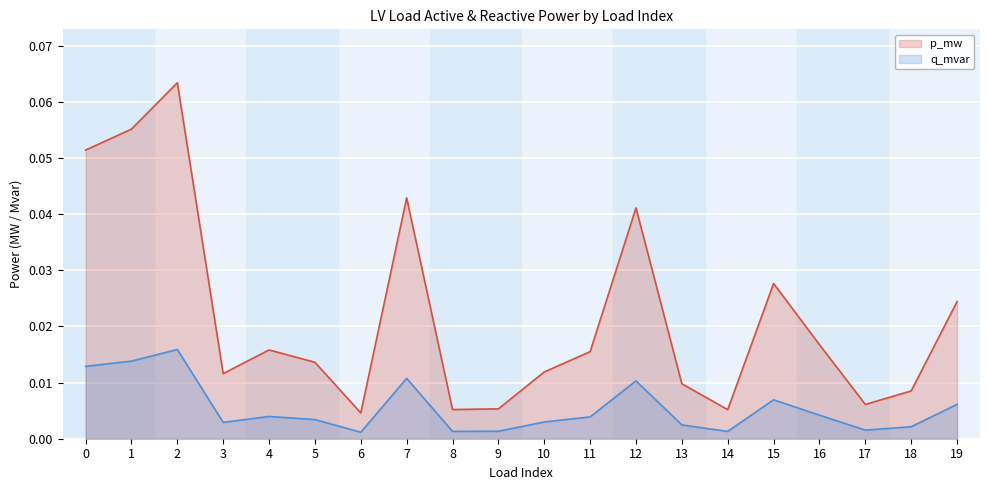

What are all the series names shown in the legend?

p_mw, q_mvar